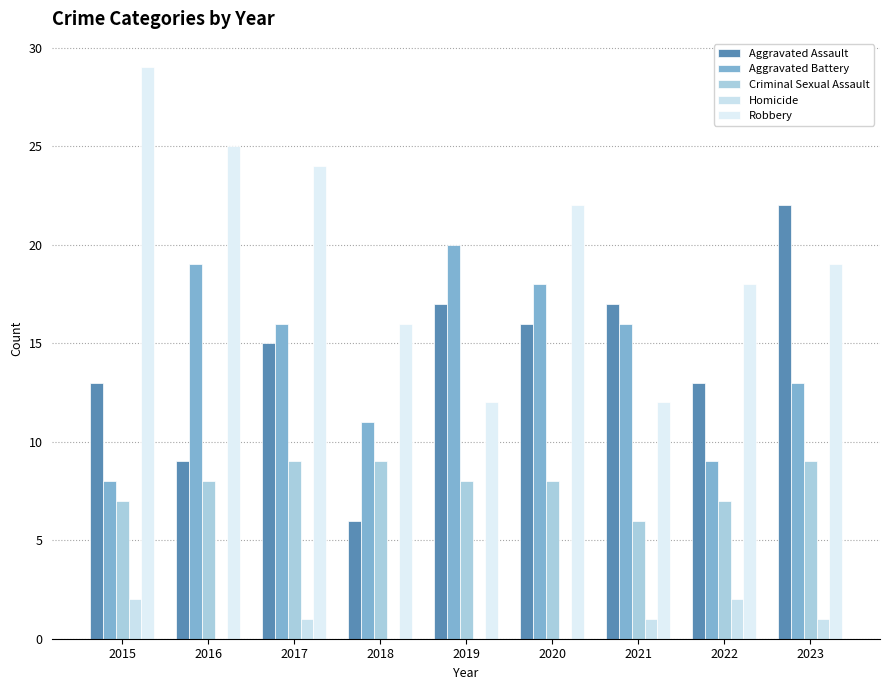

The value of Aggravated Assault at 2018 is 2. True or false?

False